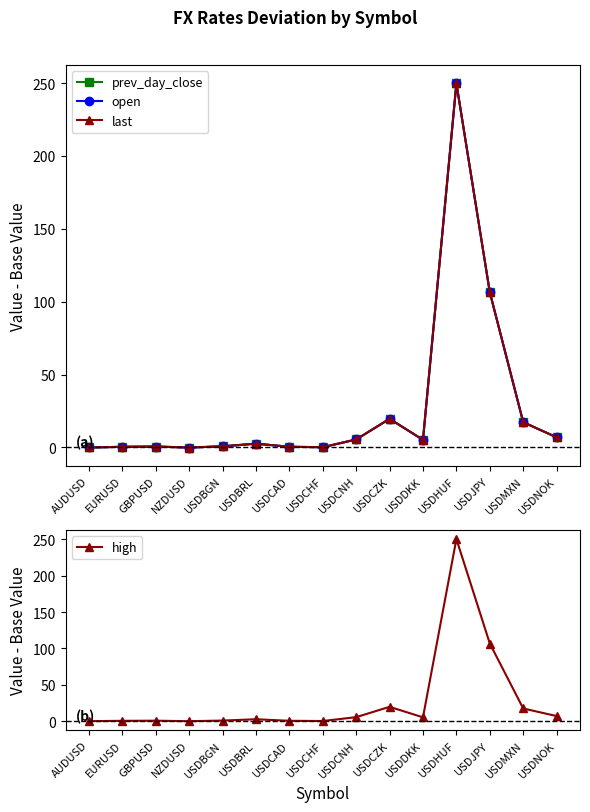

How many interior local valleys does the last series have?

3